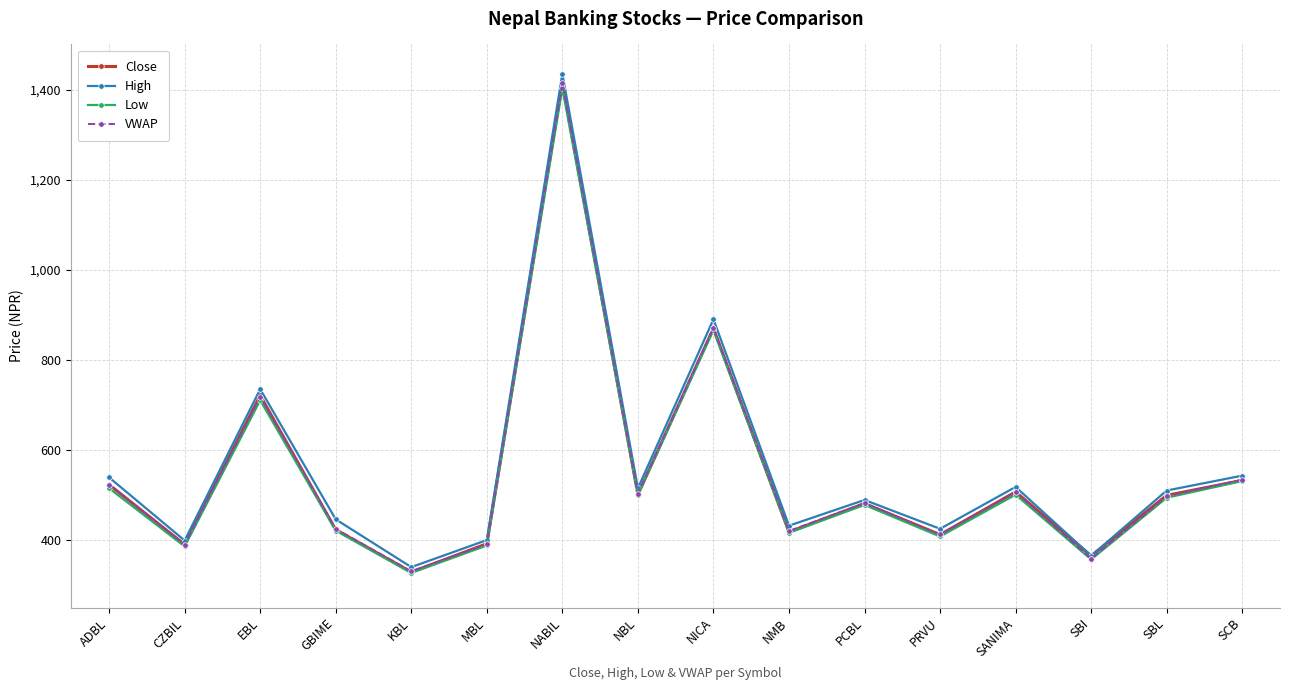

Which series has the largest total across all categories?

High